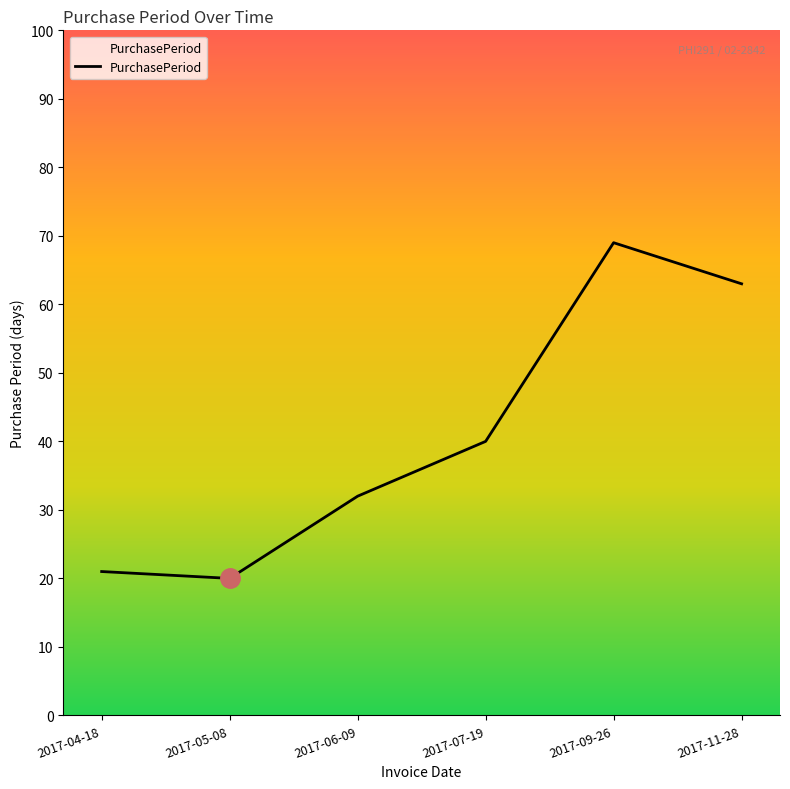

Is it true that the value at 2017-07-19 is 40?

True